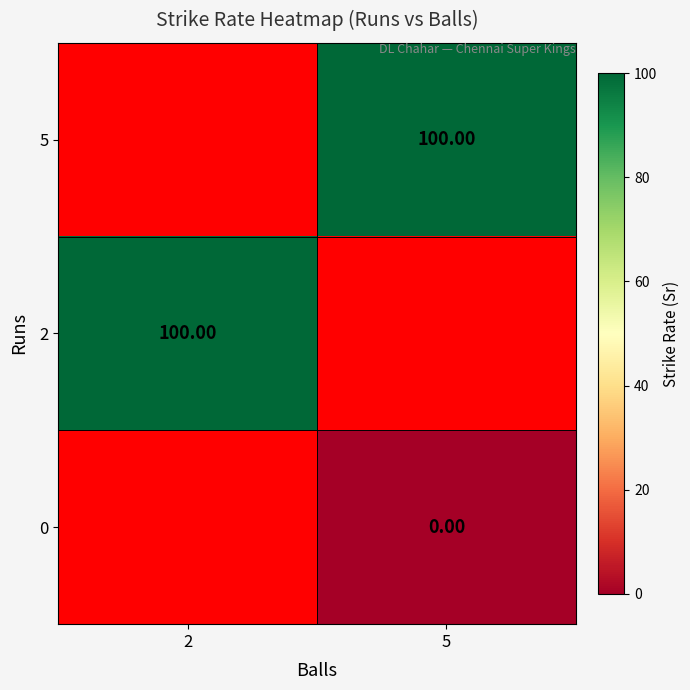

Rank the categories by 2 value from highest to lowest.

2, 5